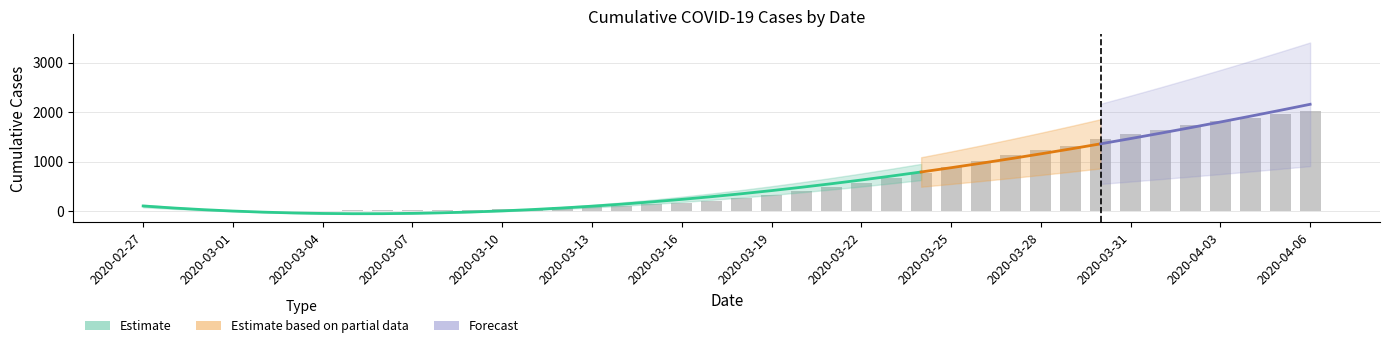

List the labels in order of value, smallest first.

2020-02-27, 2020-02-28, 2020-02-29, 2020-03-01, 2020-03-02, 2020-03-03, 2020-03-04, 2020-03-05, 2020-03-06, 2020-03-07, 2020-03-08, 2020-03-09, 2020-03-10, 2020-03-11, 2020-03-12, 2020-03-13, 2020-03-14, 2020-03-15, 2020-03-16, 2020-03-17, 2020-03-18, 2020-03-19, 2020-03-20, 2020-03-21, 2020-03-22, 2020-03-23, 2020-03-24, 2020-03-25, 2020-03-26, 2020-03-27, 2020-03-28, 2020-03-29, 2020-03-30, 2020-03-31, 2020-04-01, 2020-04-02, 2020-04-03, 2020-04-04, 2020-04-05, 2020-04-06